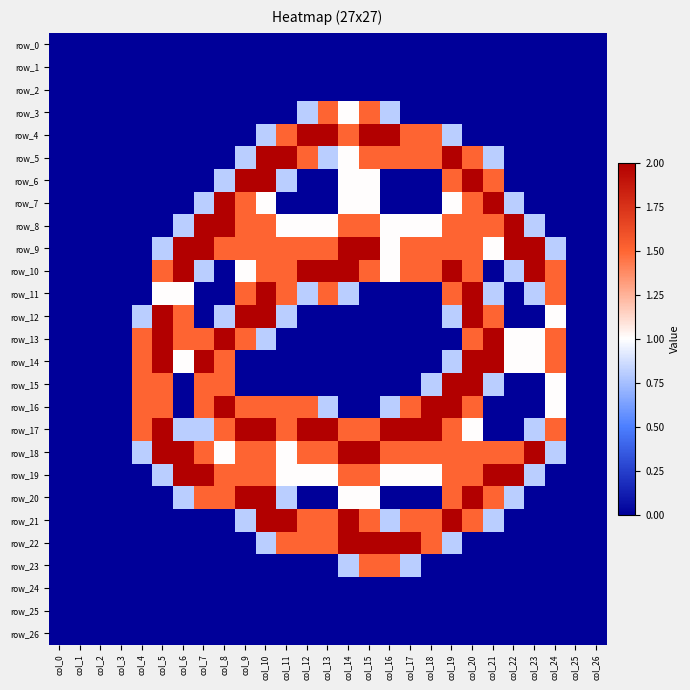

What is the spread (max minus min) of values at col_22?

2.0